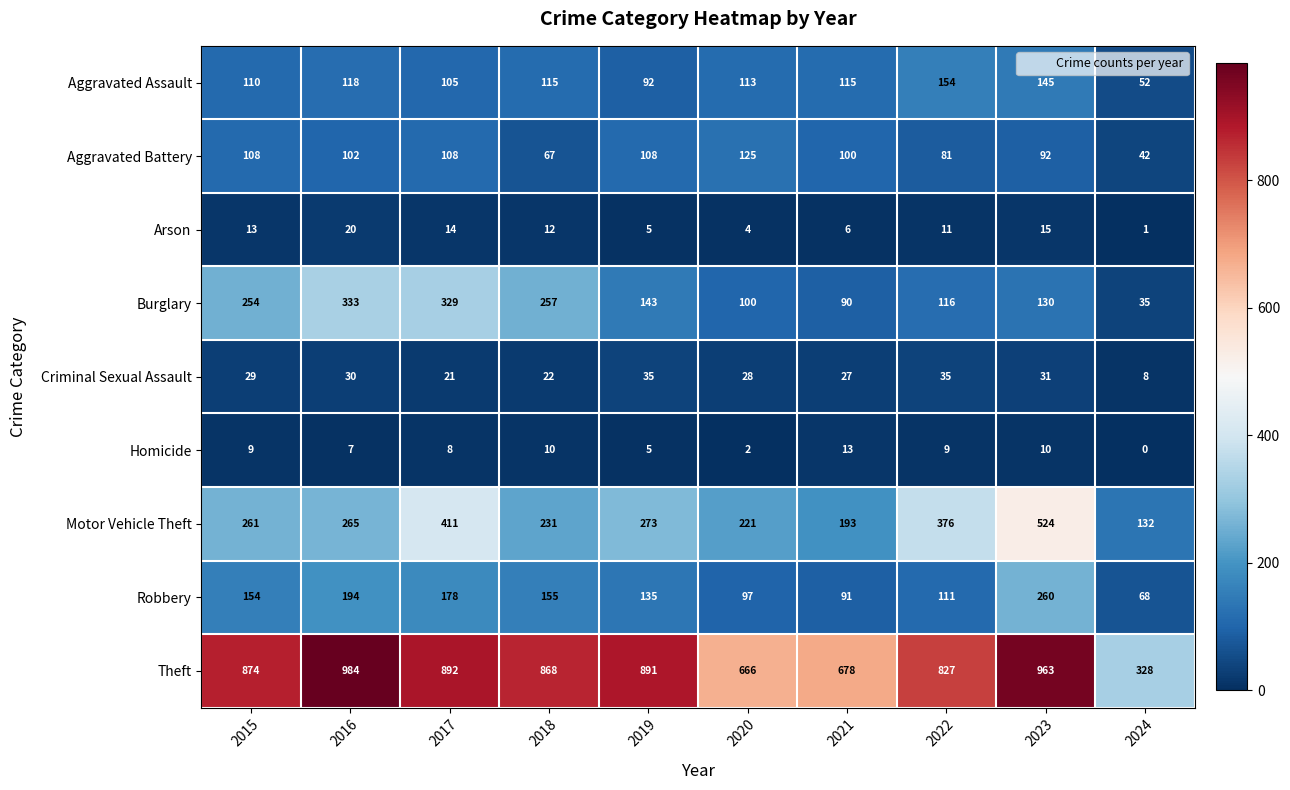

At which category is the sum across all series the highest?

2023